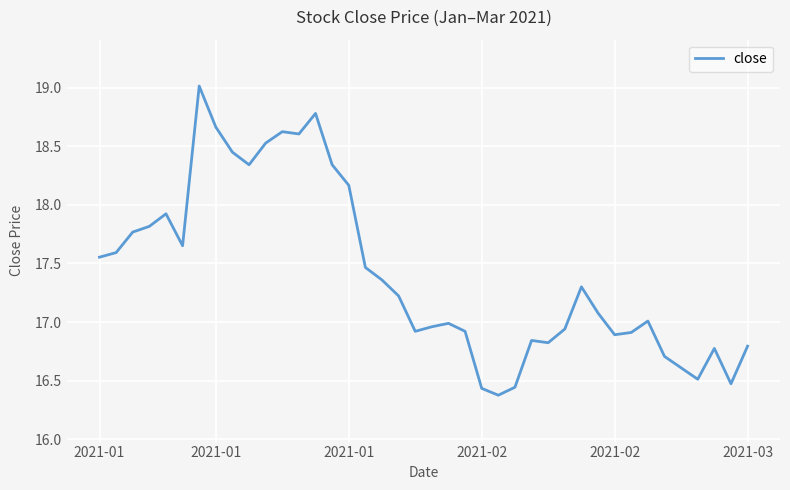

True or false: there are more than 2 points higher than both neighbors.

True